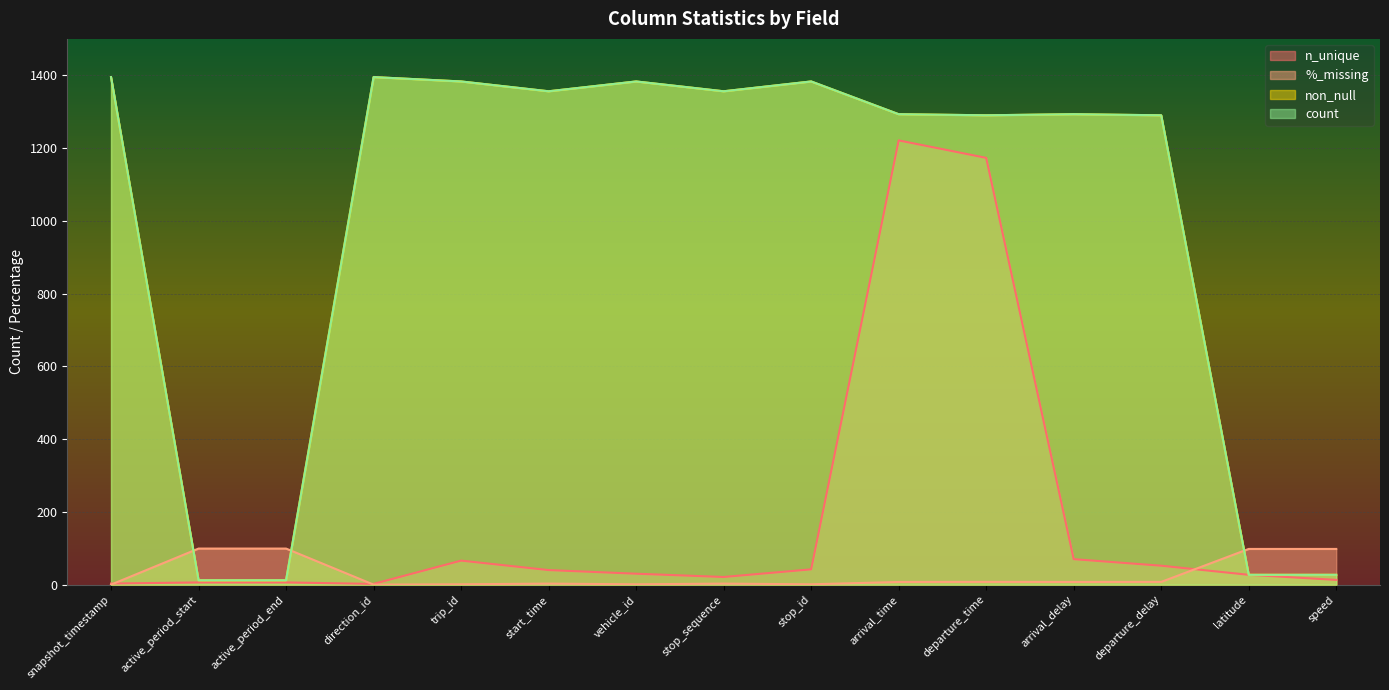

Which series has the widest spread of values?

non_null